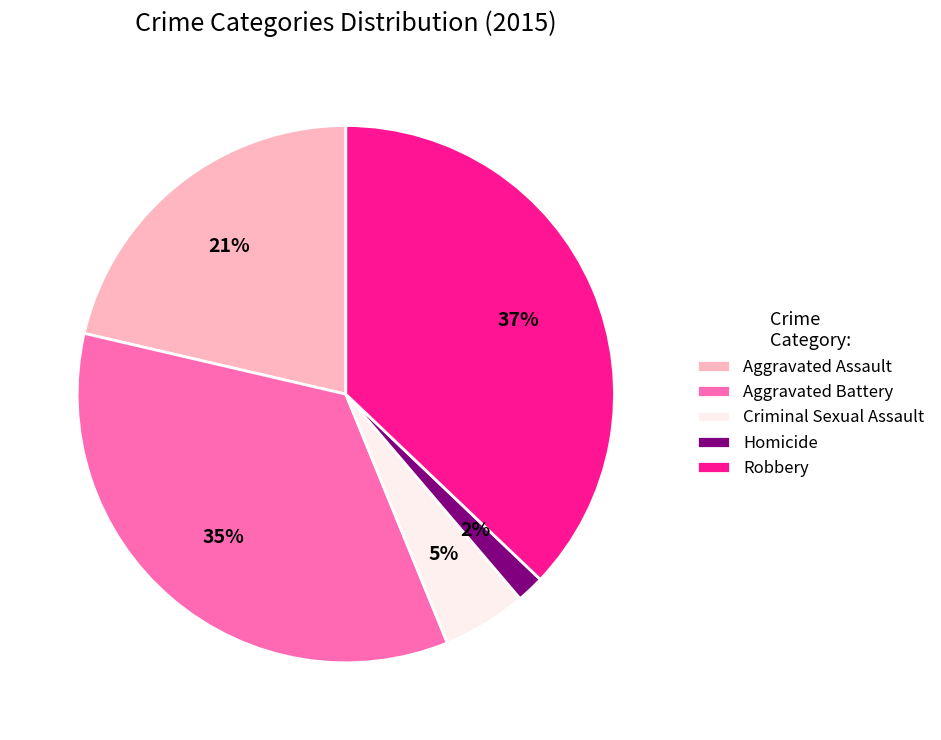

Rank the categories by value from lowest to highest.

Homicide, Criminal Sexual Assault, Aggravated Assault, Aggravated Battery, Robbery